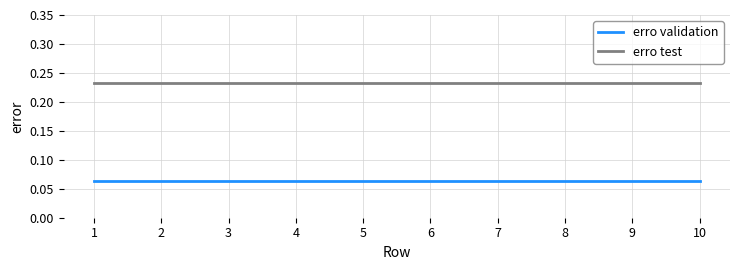

Rank the series by their maximum value, from highest to lowest.

erro test, erro validation